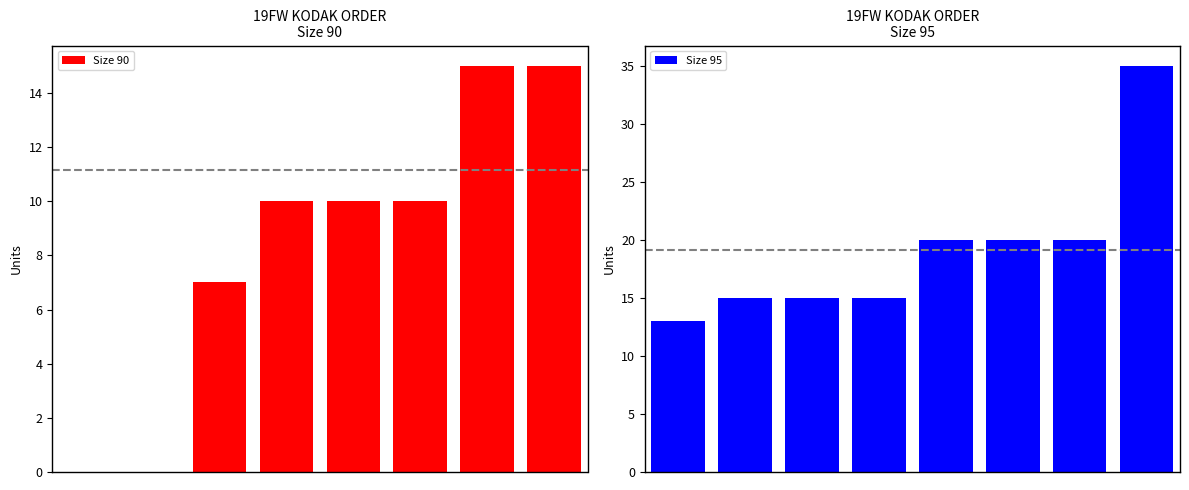

Is it true that Size 95 equals 5 at 1?

False